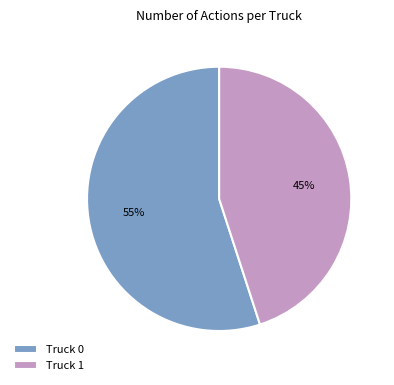

Is there any slice that represents more than half of the pie?

Yes